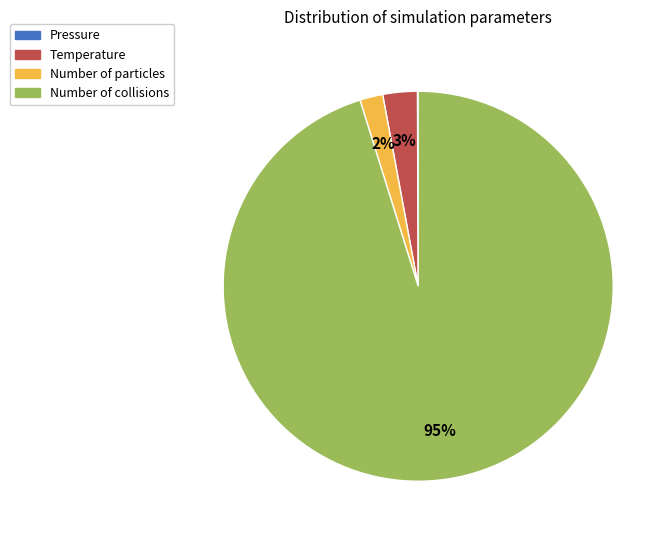

Is it true that Temperature is 3% of the pie?

True